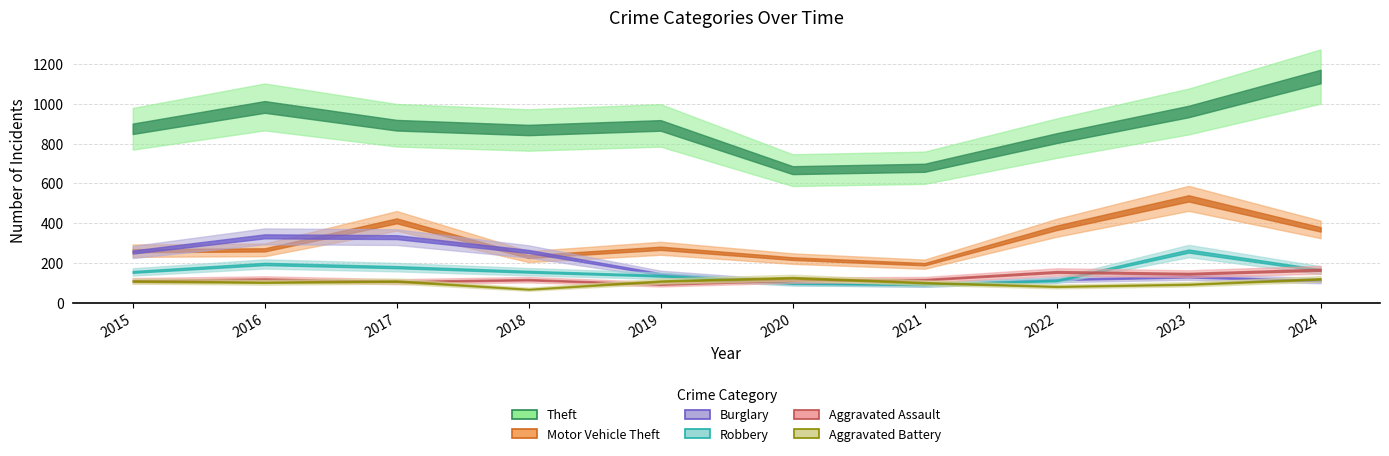

How many data points in Robbery are less than 155?

5